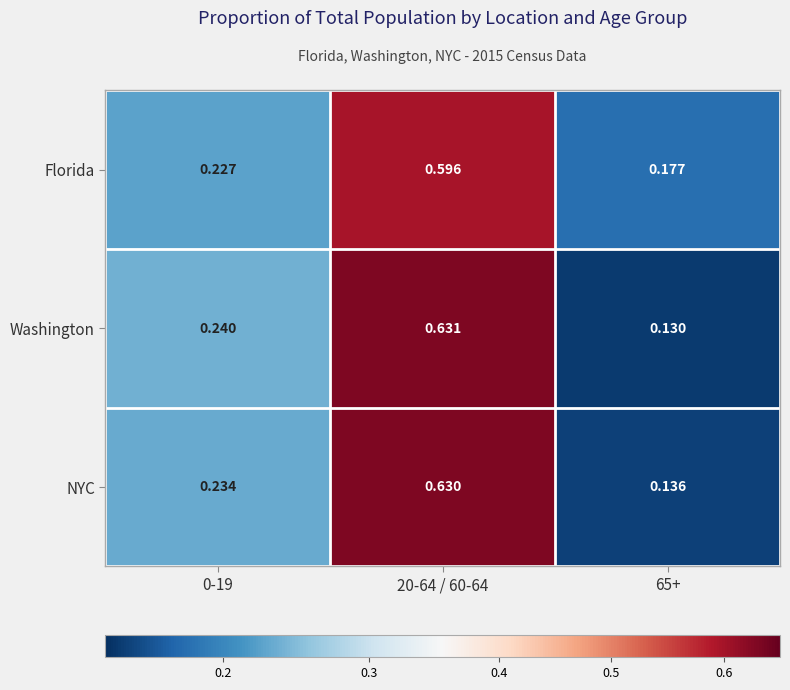

Which series changed the most between 20-64 / 60-64 and 65+?

Washington